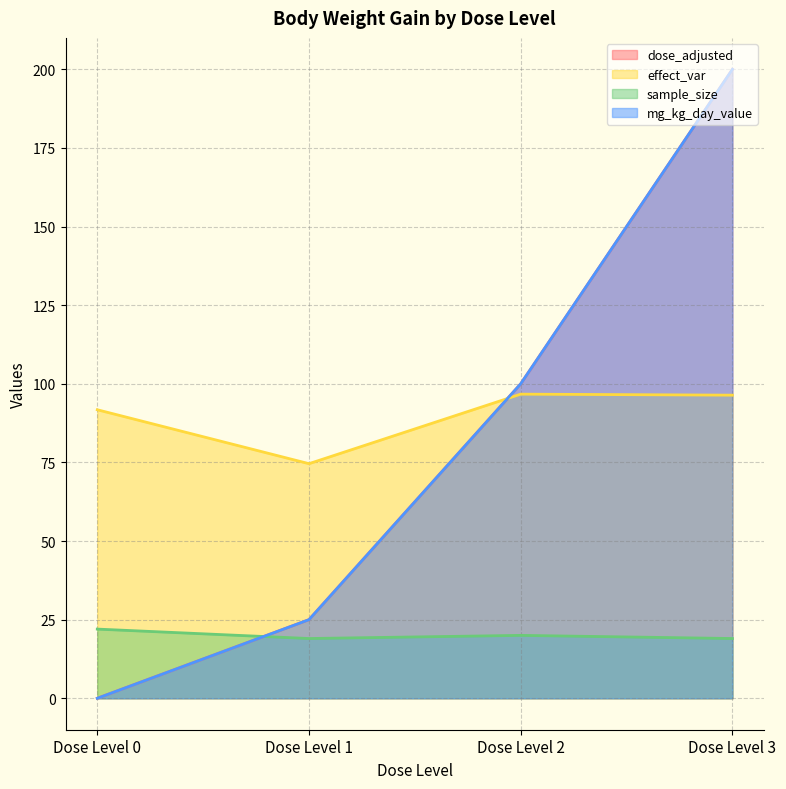

How many data points does each series have?

4